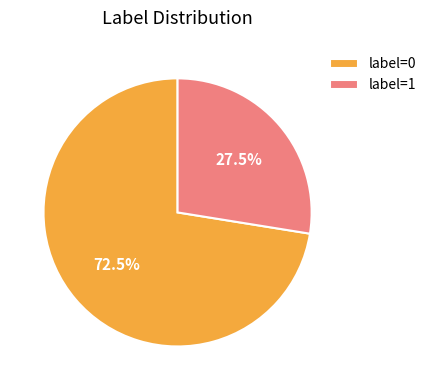

Approximately how many times larger is the value at label=1 compared to label=0?

0.4